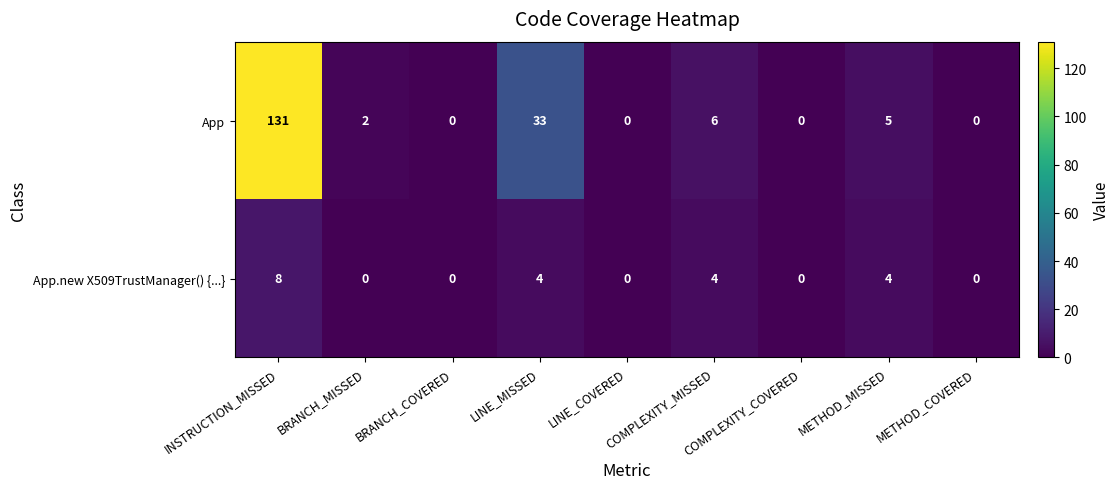

How many series are shown in this chart?

2